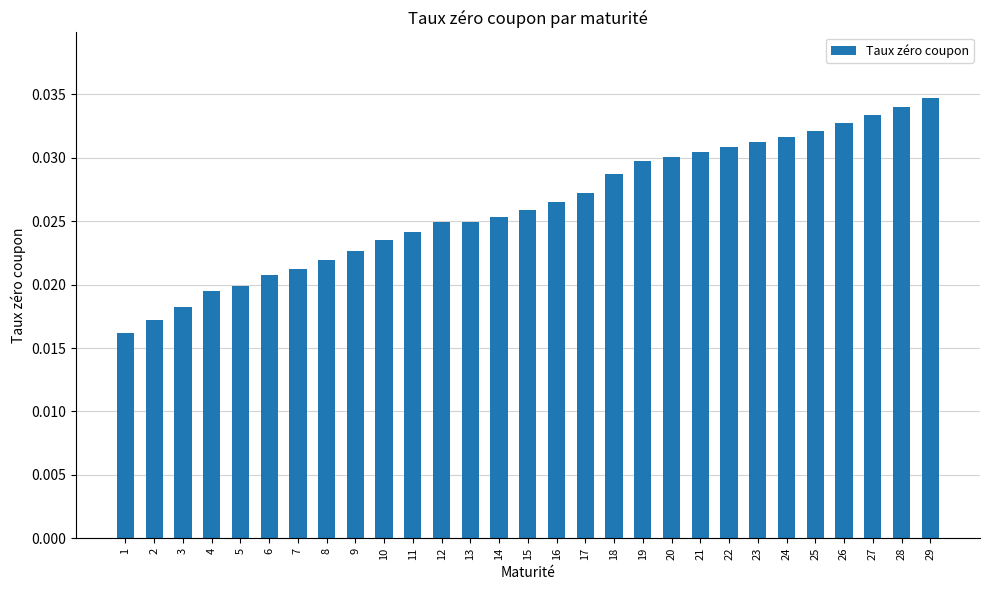

How many bars are there in total?

29